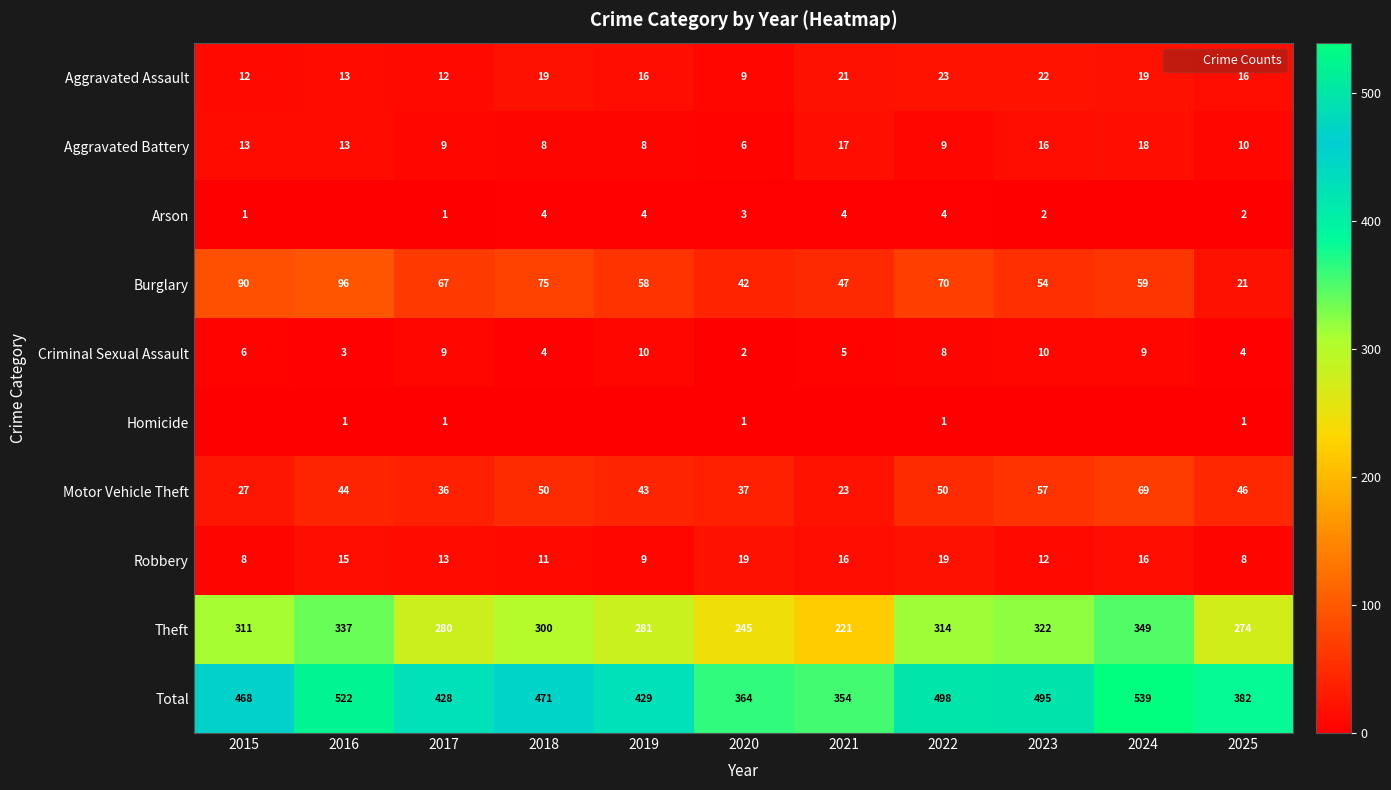

What value does the Aggravated Battery series have at 2020?

6